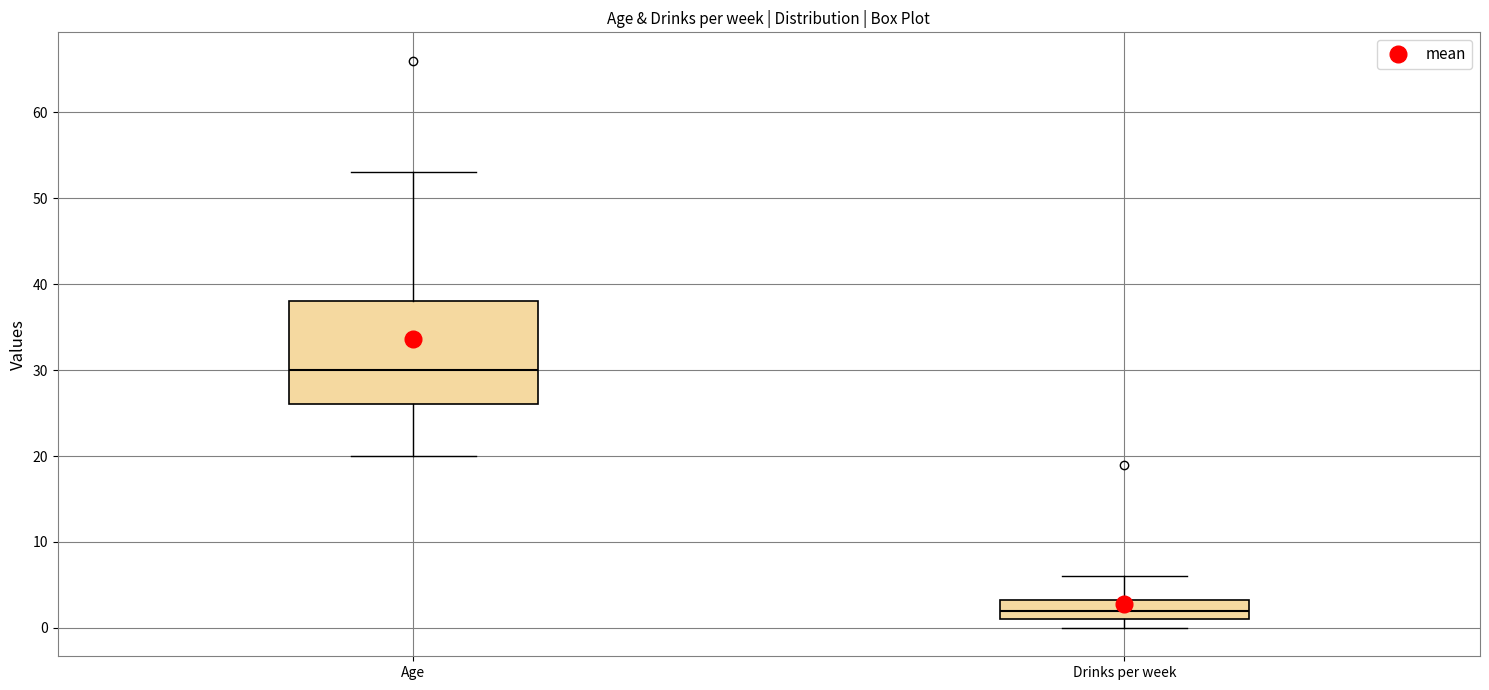

Which box has the lowest median line?

Drinks per week